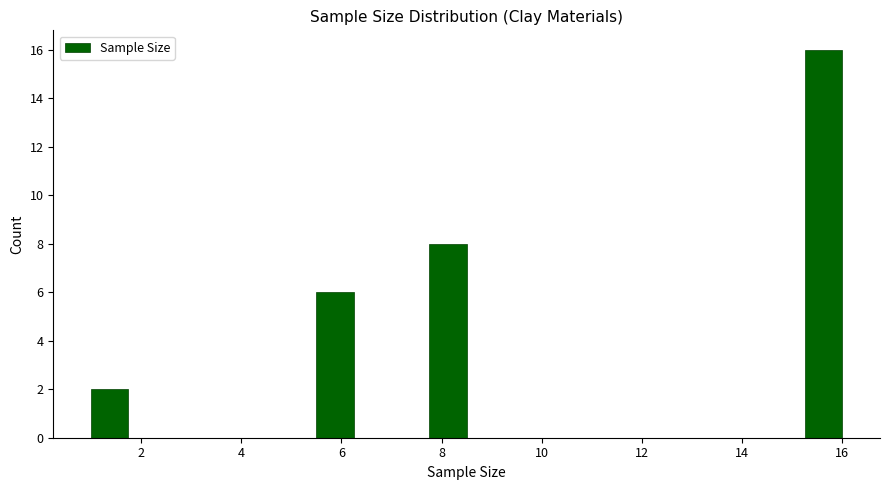

Around what value on the x-axis is the tallest bar? Give the approximate position of its centre, as read against the axis.

15.6